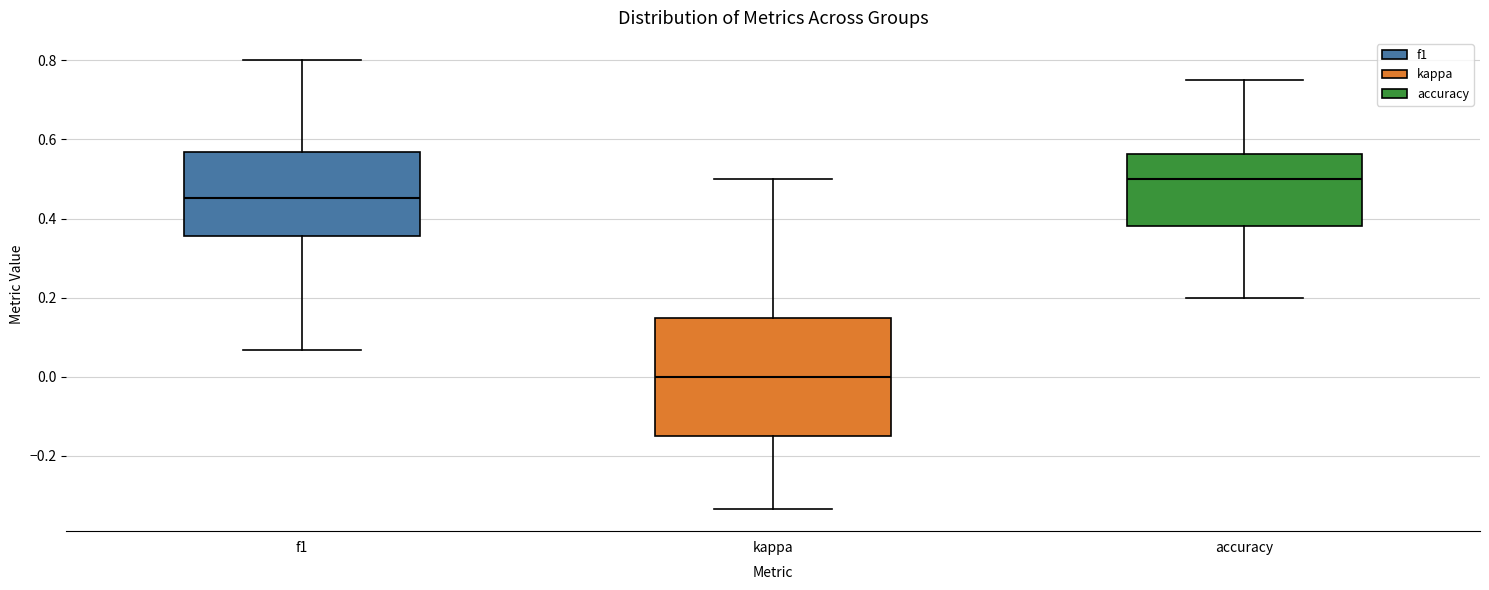

Where does the median line of the box for accuracy sit on the y-axis? The values are not printed on the chart, so give them approximately, as read against the axis.

0.50